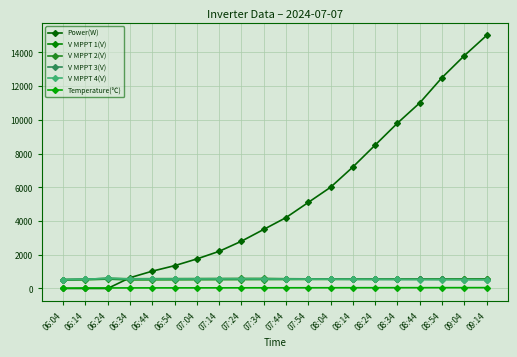

How many lines are shown in the chart?

6